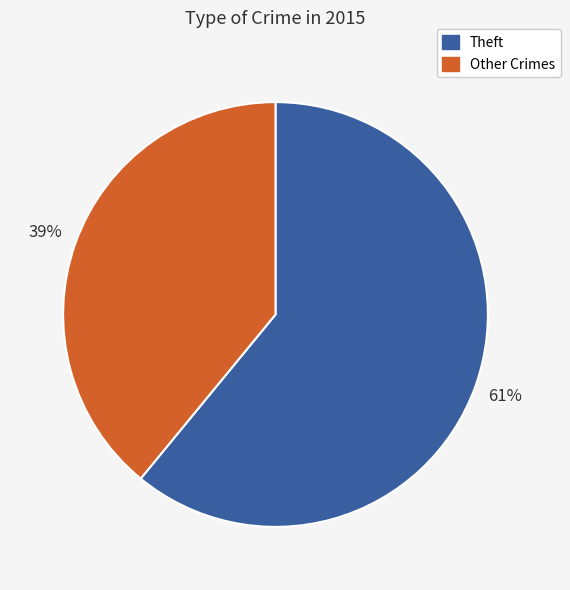

To the nearest percent, what is the difference between the Other Crimes and Theft slice percentages?

22%